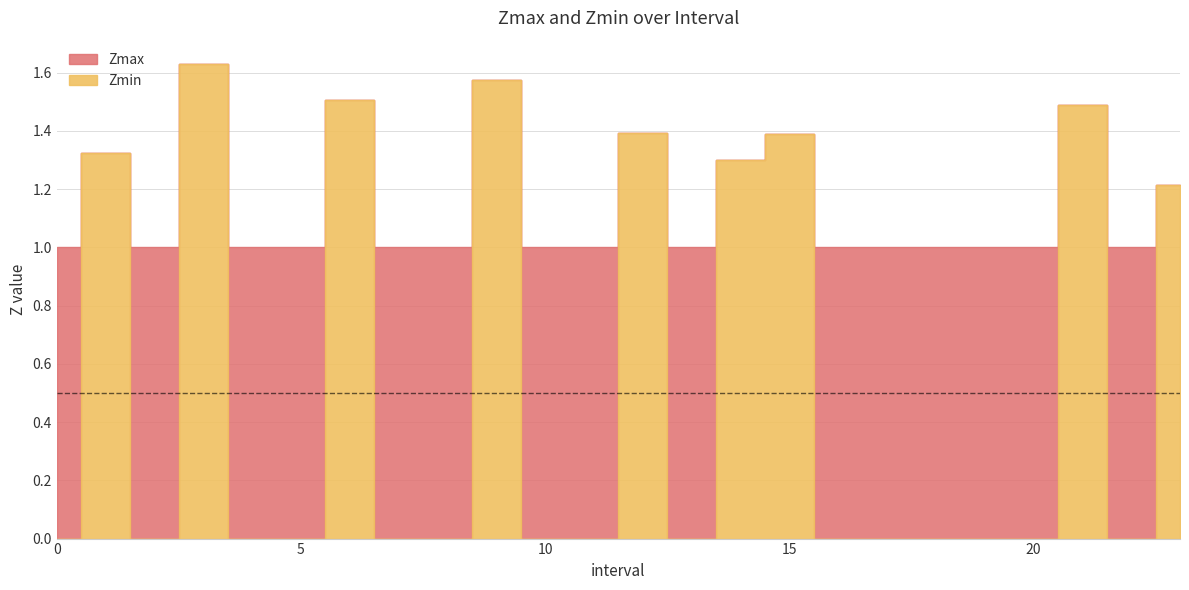

What is the highest value of the Zmin series?

1.6